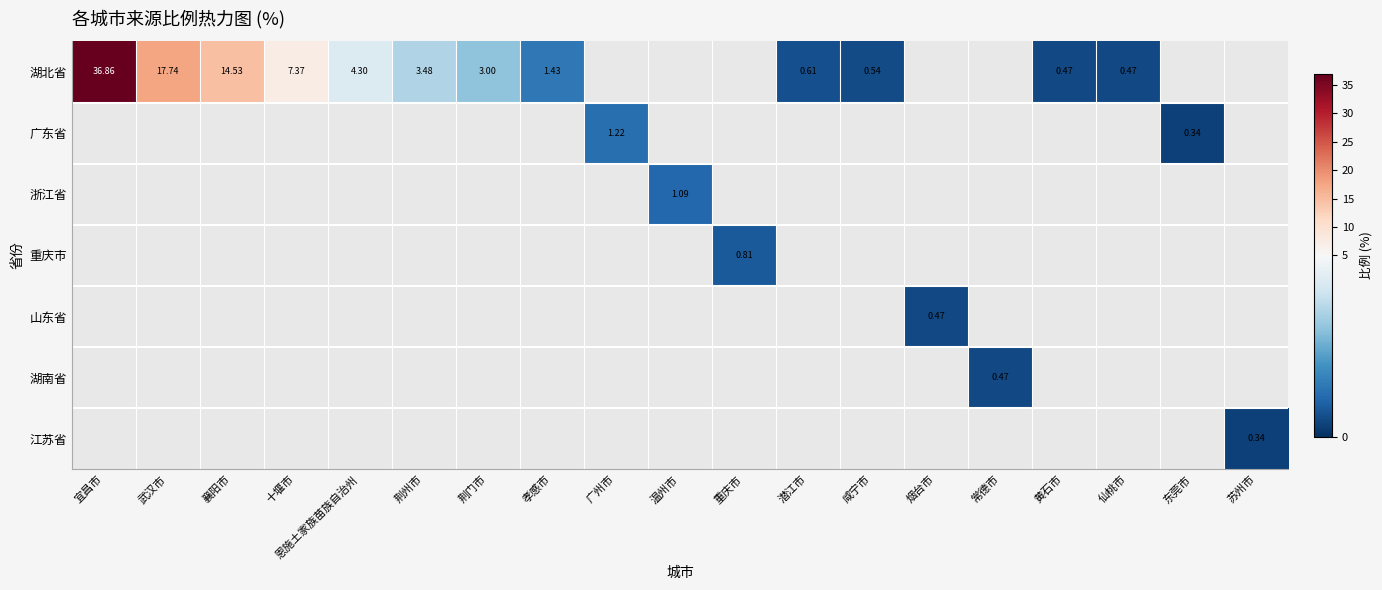

At how many categories does at least one series exceed 17?

2